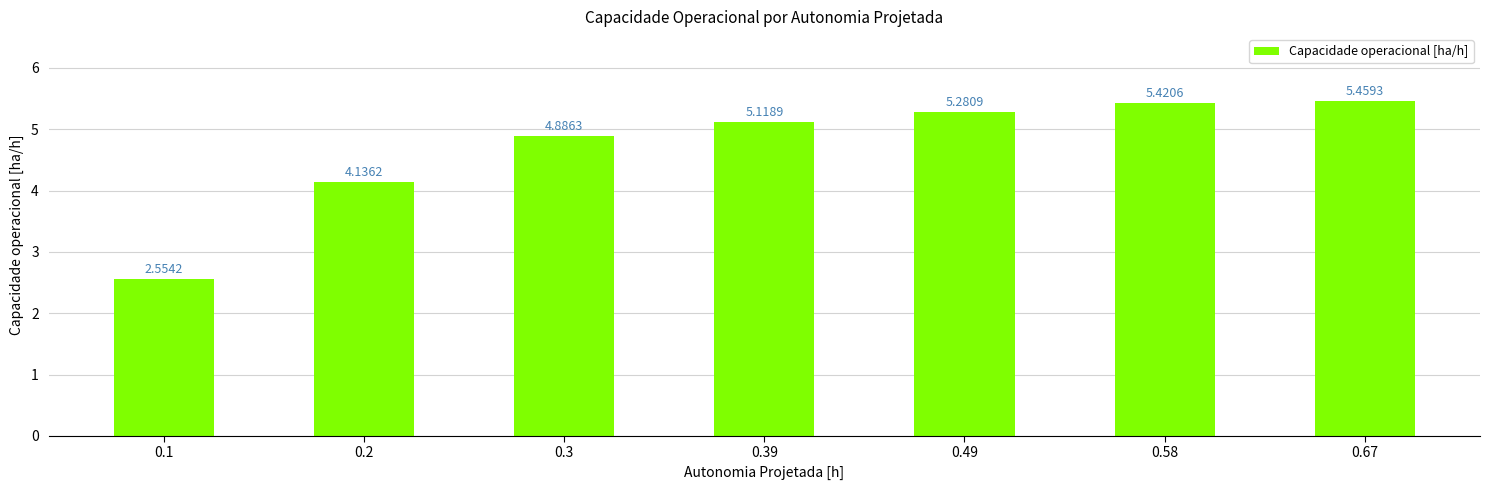

What is the value of the 6th bar from the left?

5.4